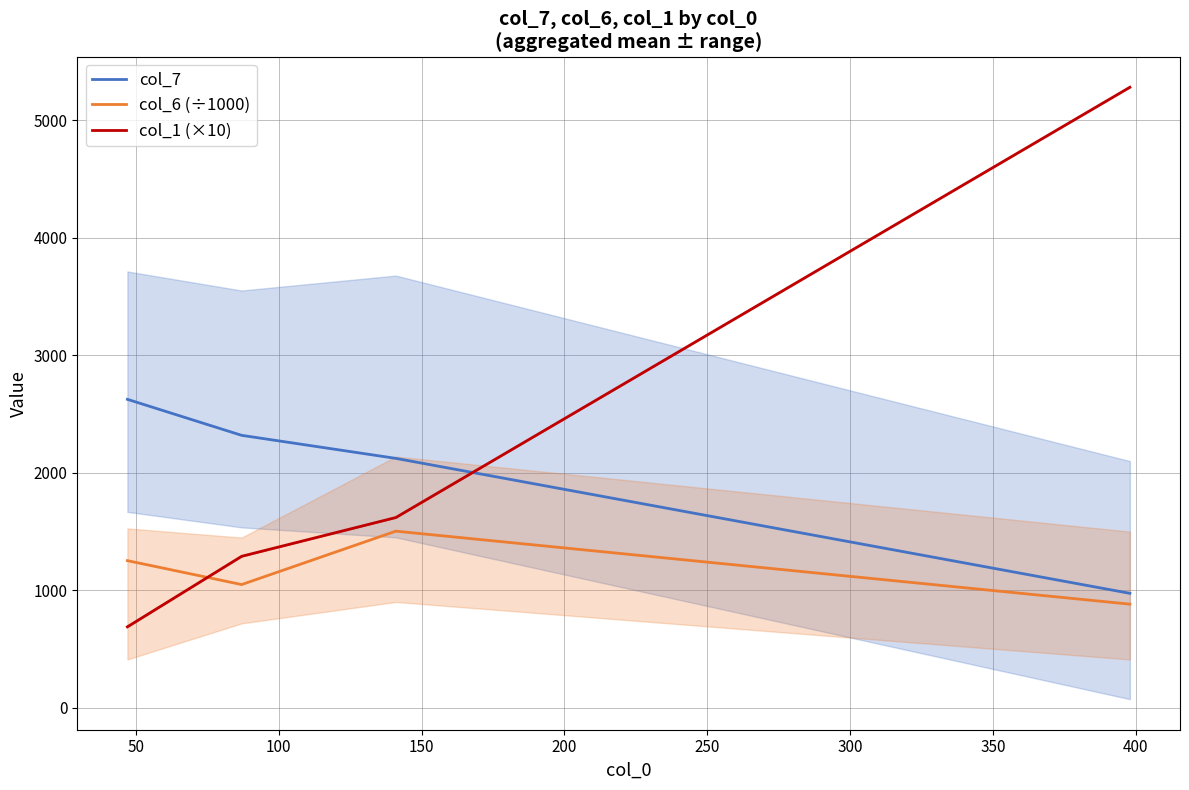

Which series has the widest spread of values?

col_1 (×10)